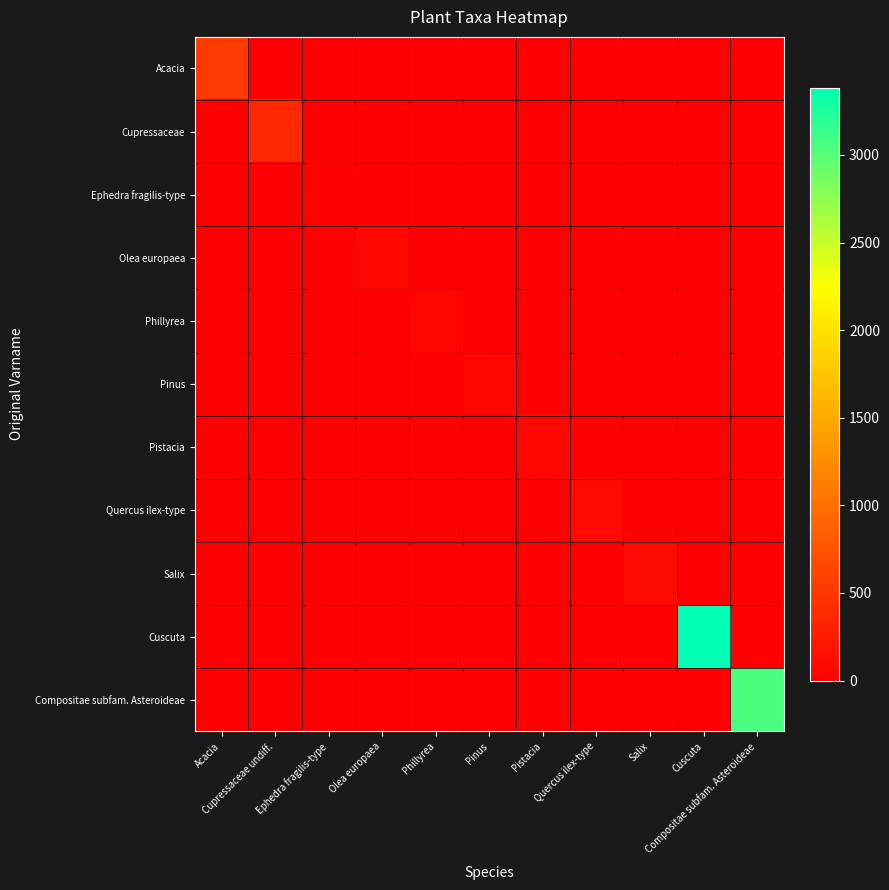

What is the spread (max minus min) of values at Cuscuta?

3384